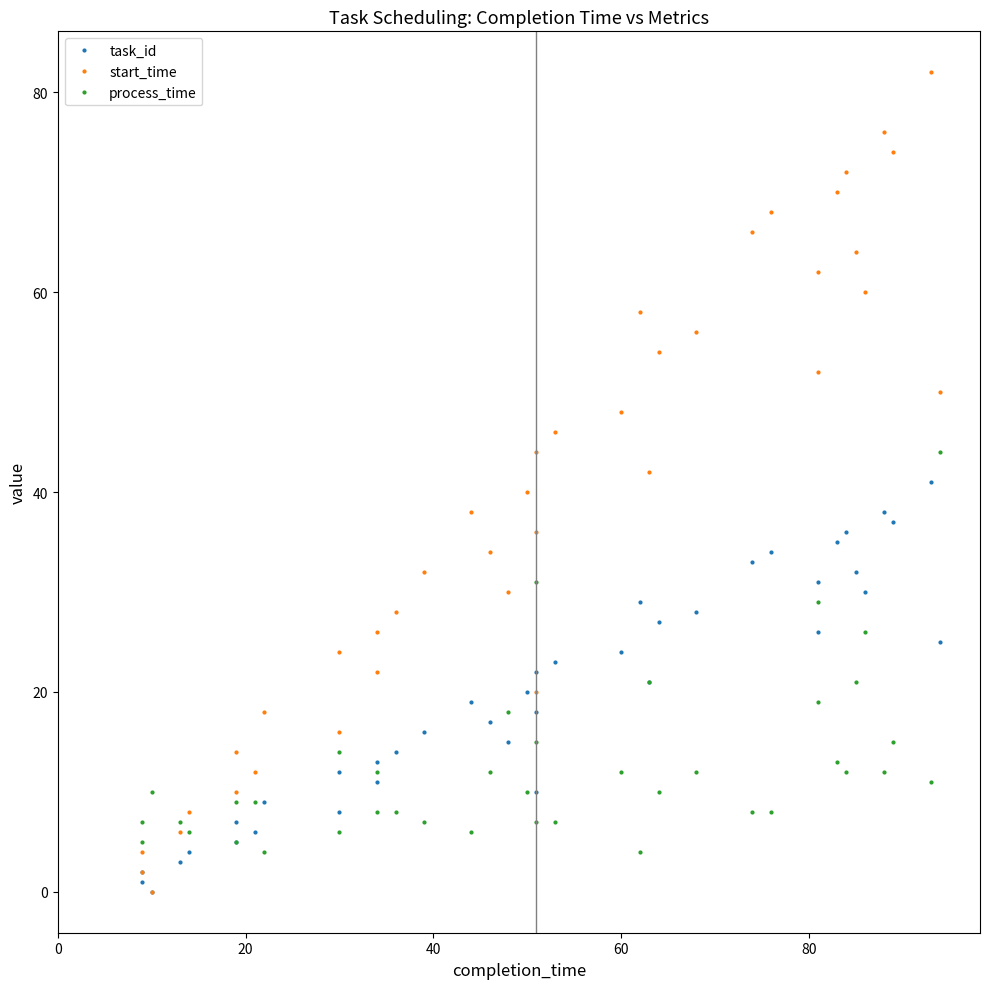

What is the difference between the maximum and minimum values in the start_time series?

82